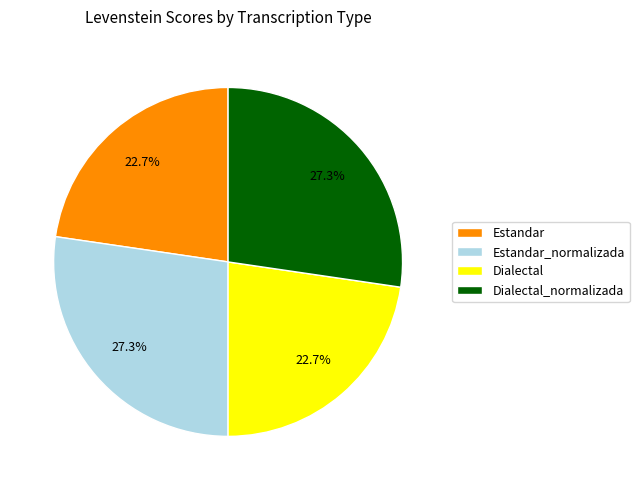

To the nearest percent, what is the combined percentage of Estandar and Dialectal?

45%